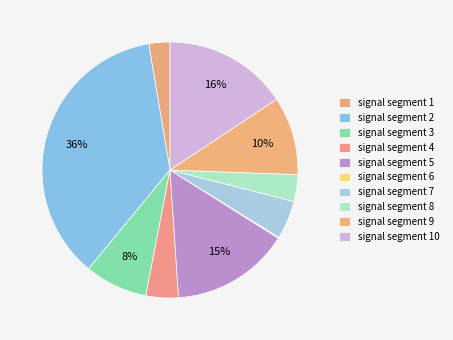

Does any single category account for the majority?

No